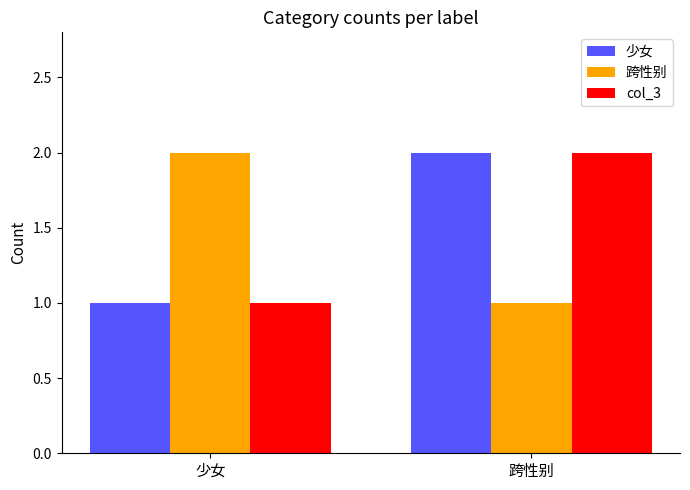

Which category has the lowest value in the 少女 series?

少女